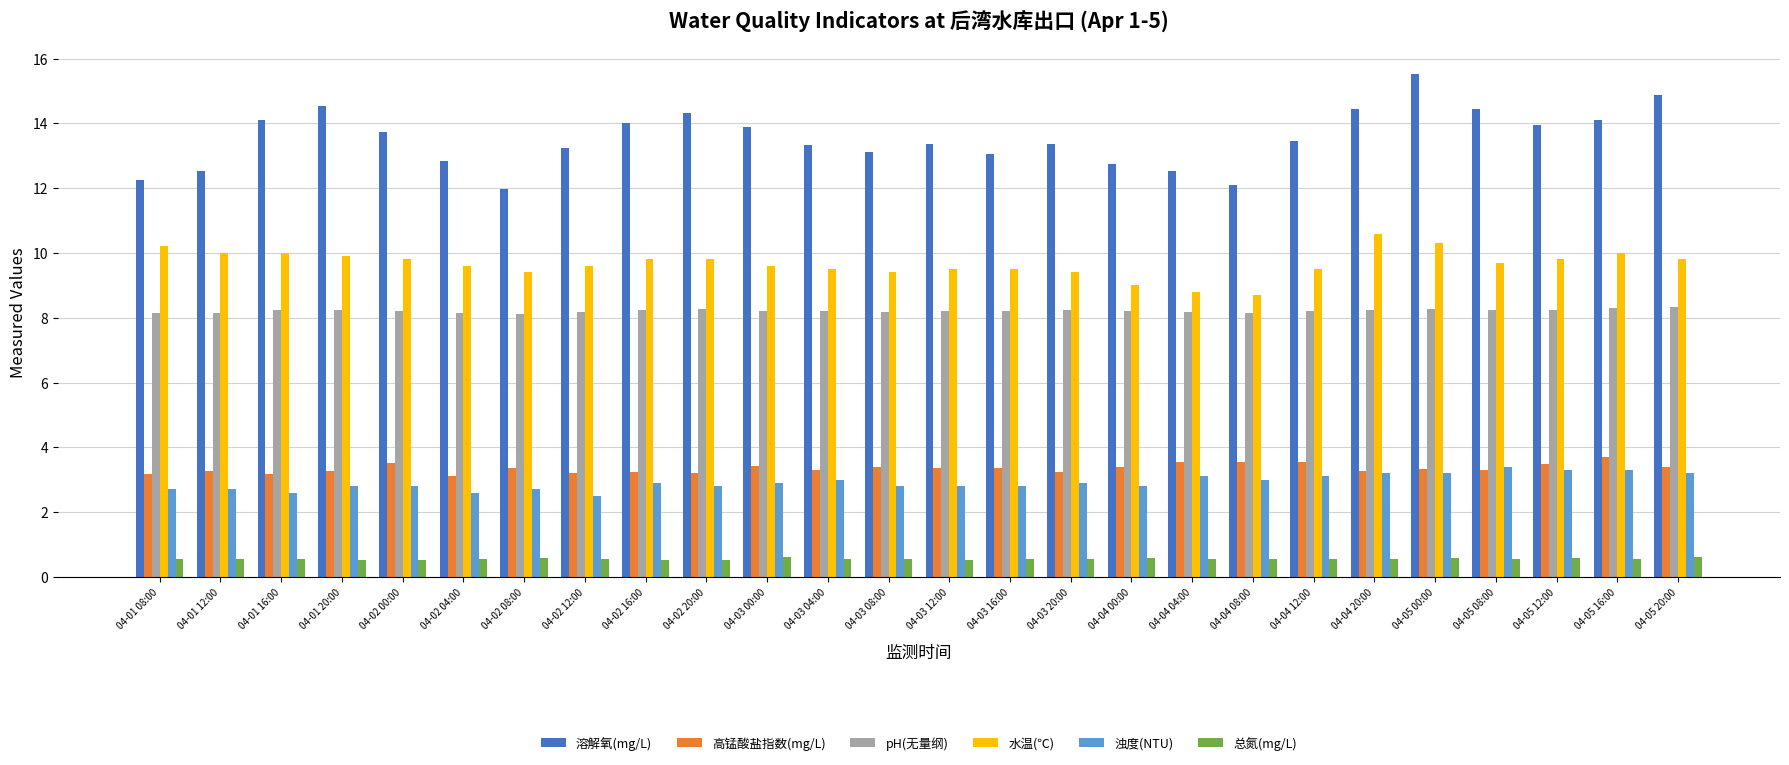

Which series has the largest range (max minus min)?

溶解氧(mg/L)